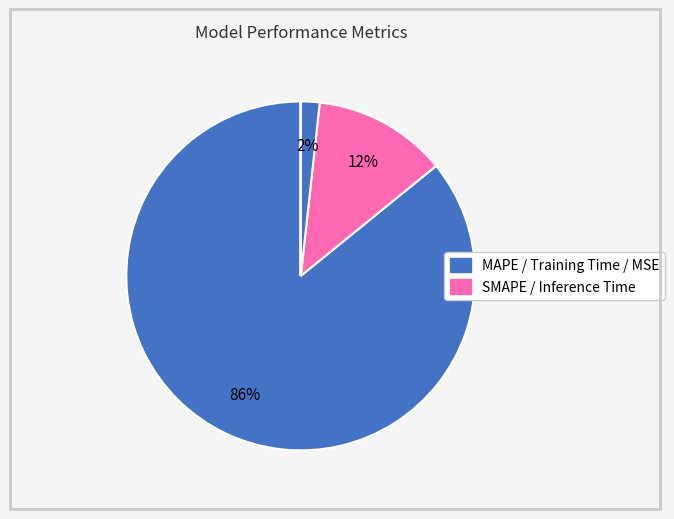

What is the smallest slice in the pie chart?

MSE